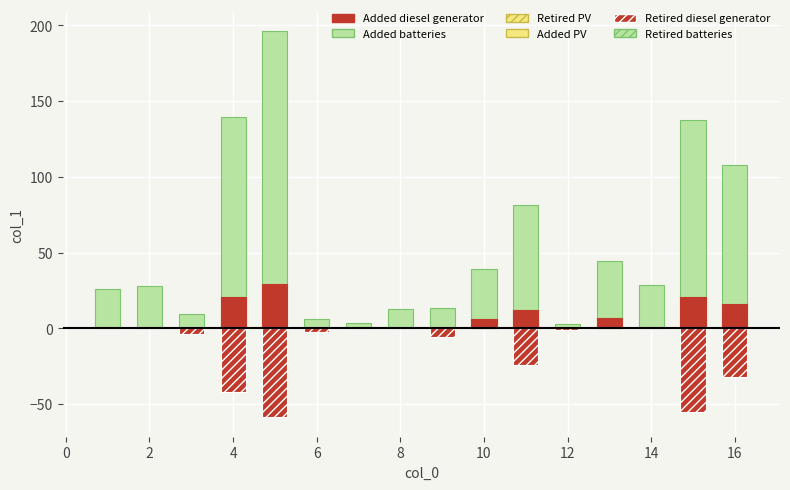

What is the difference between the maximum and second lowest values?

192.7